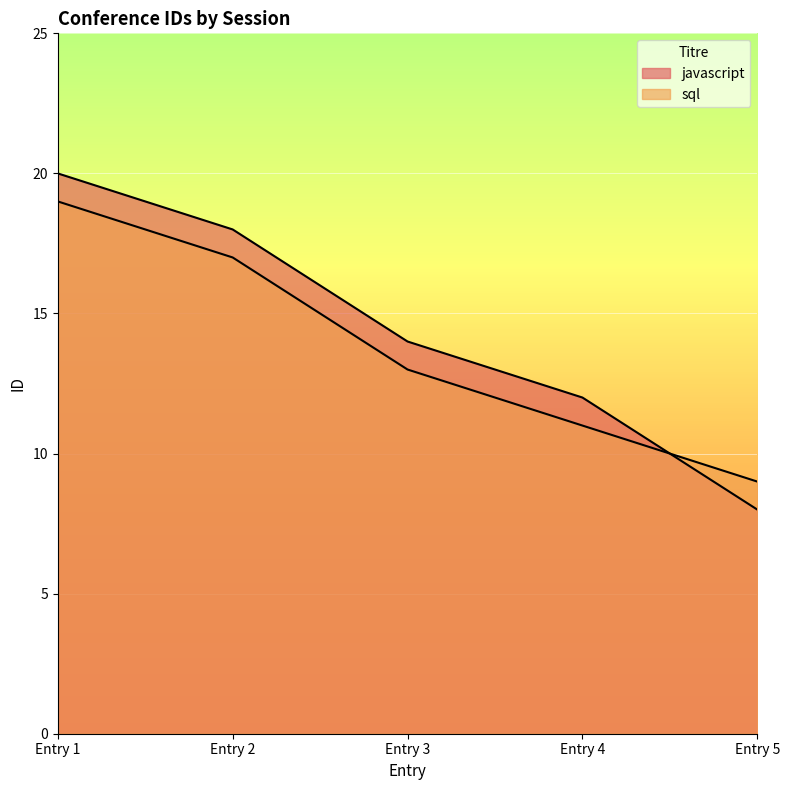

How many lines are shown in the chart?

2